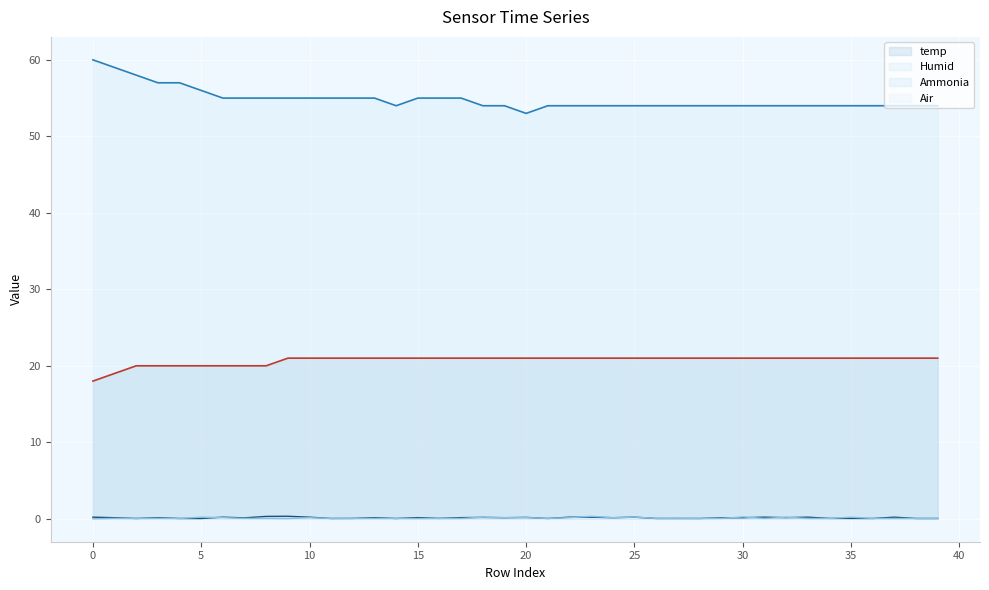

How many lines are shown in the chart?

4